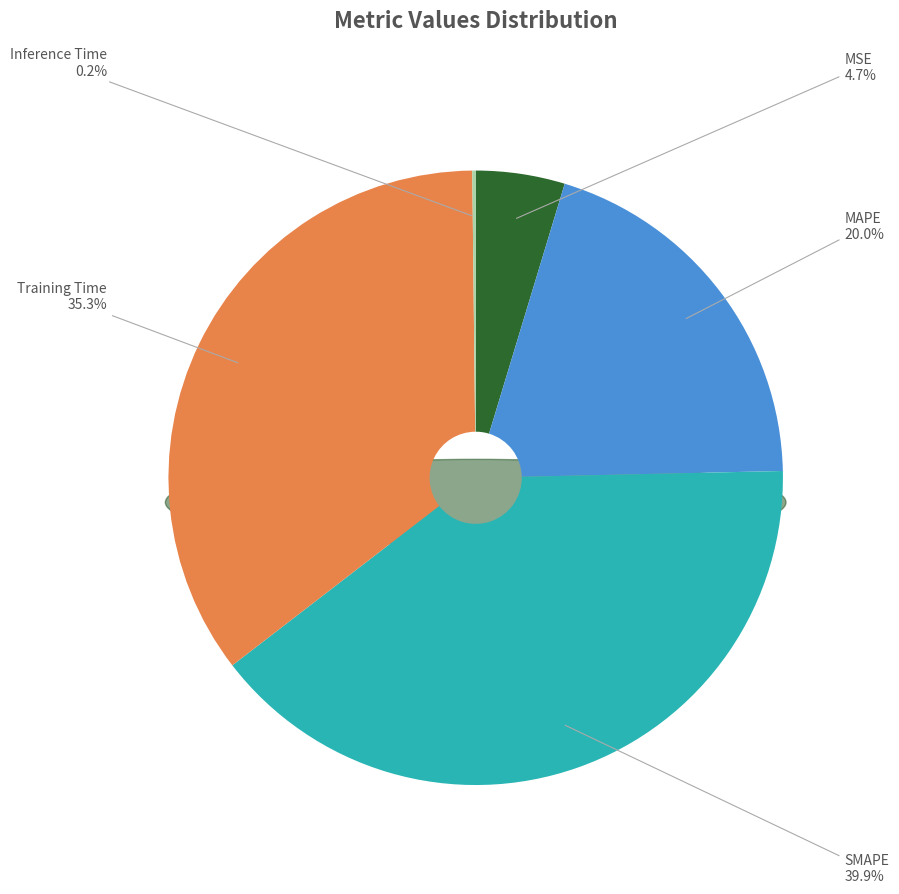

What is the change in value from Training Time to Inference Time?

-1.8